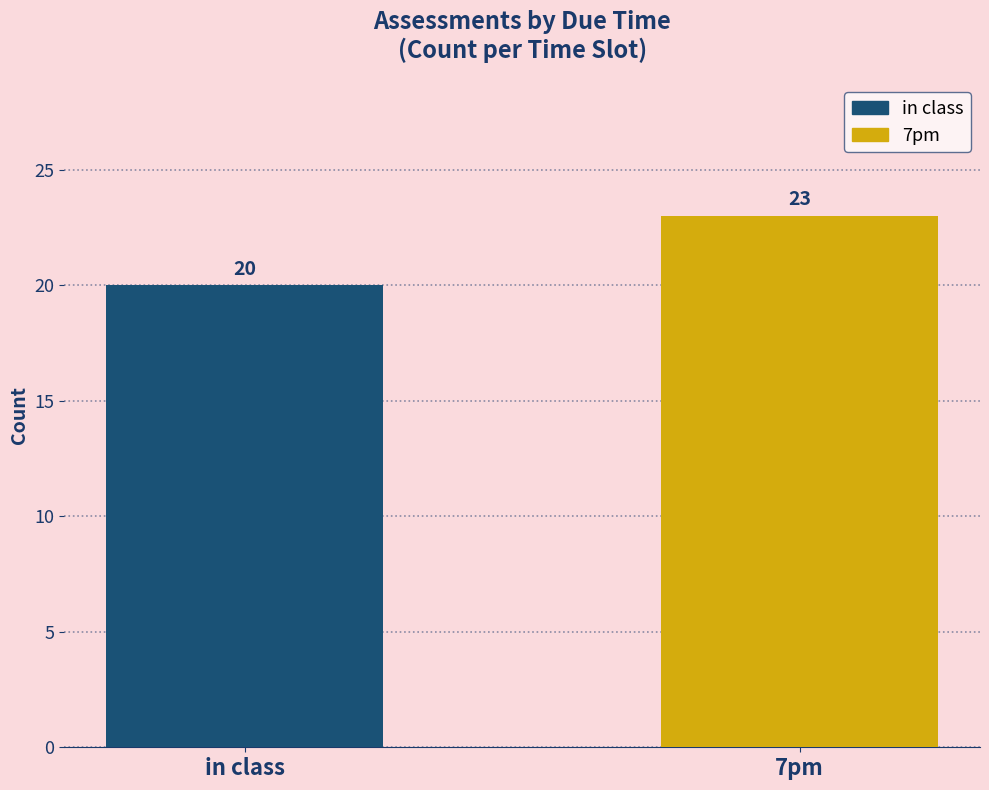

How many data points does each series have?

2